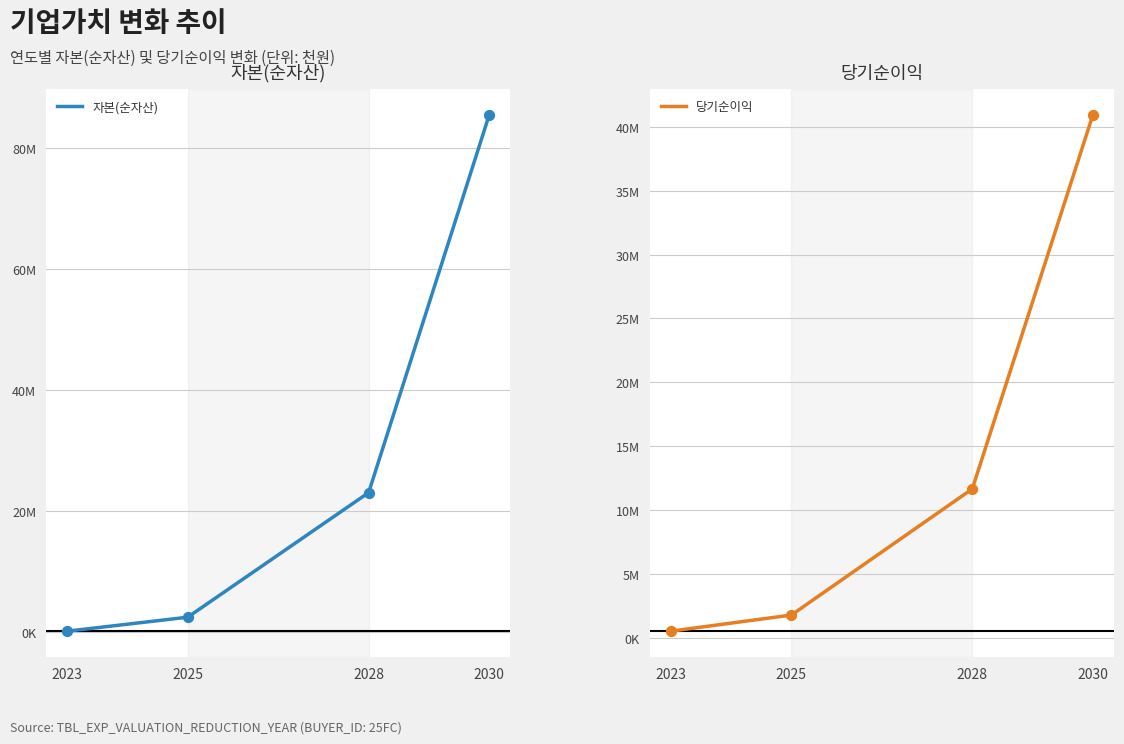

At which category is the sum across all series the highest?

2030